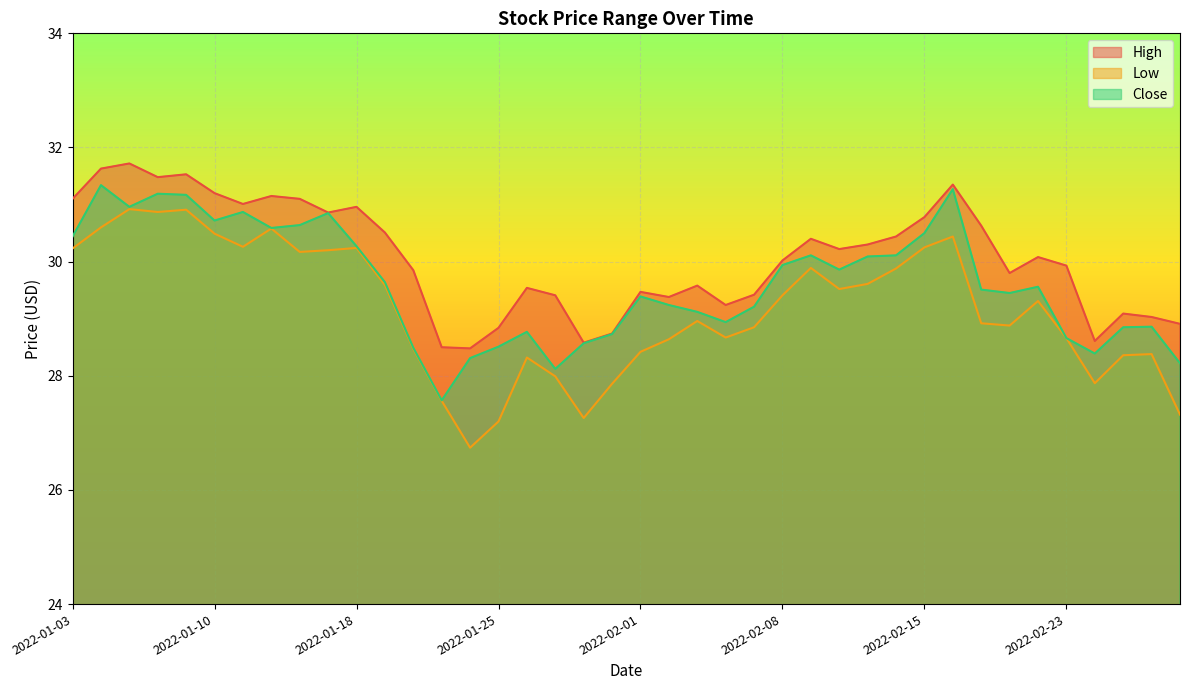

How many lines are shown in the chart?

3